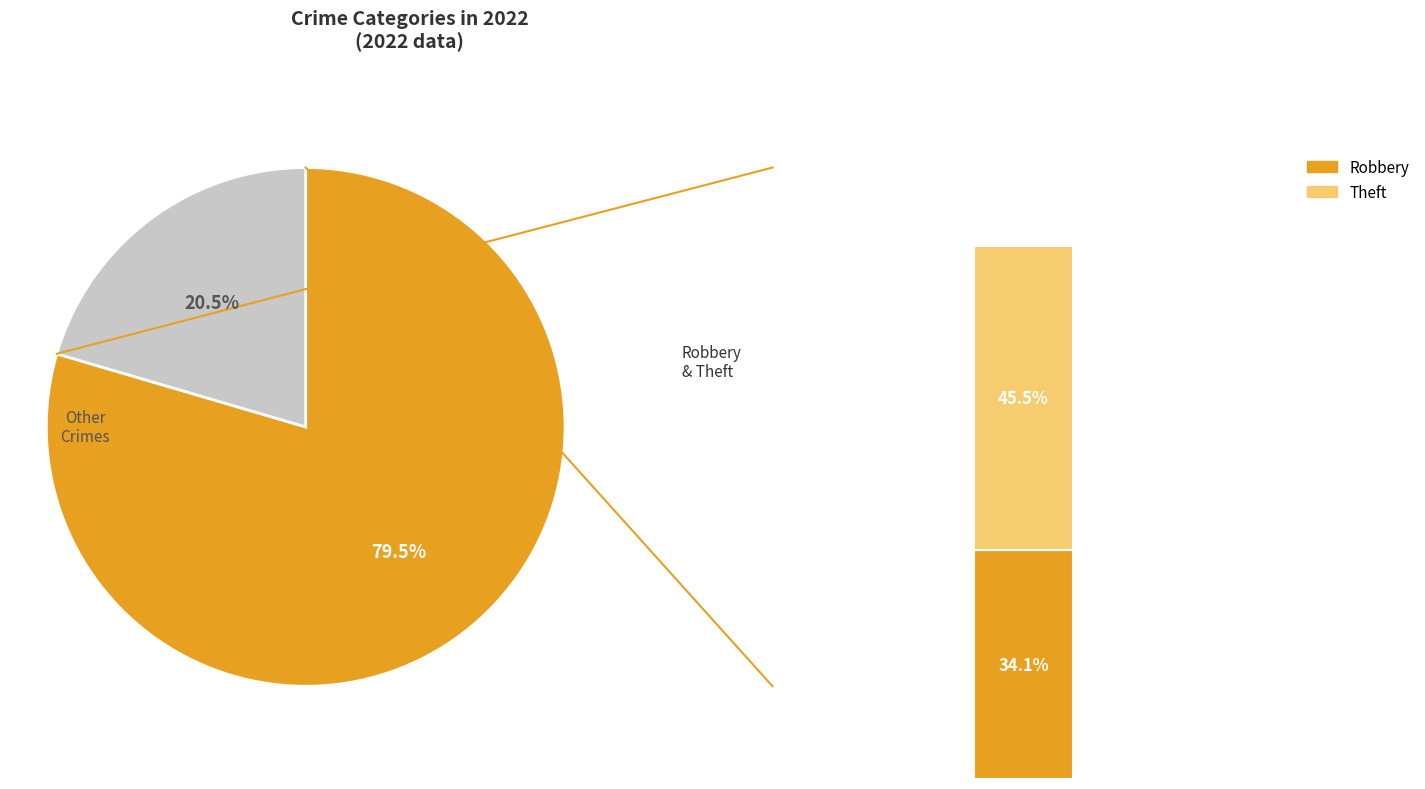

True or false: Homicide accounts for 14% of the total.

False